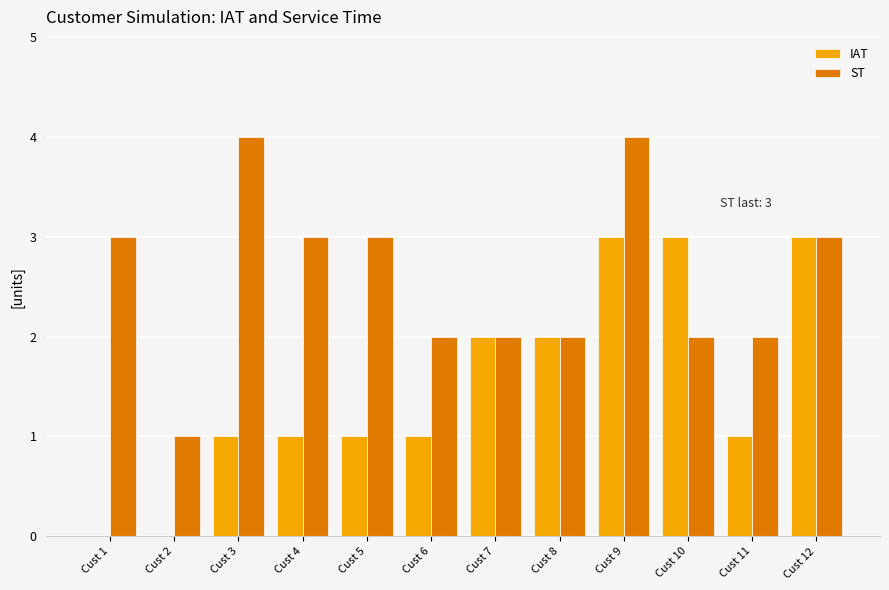

Which series has the largest total across all categories?

ST